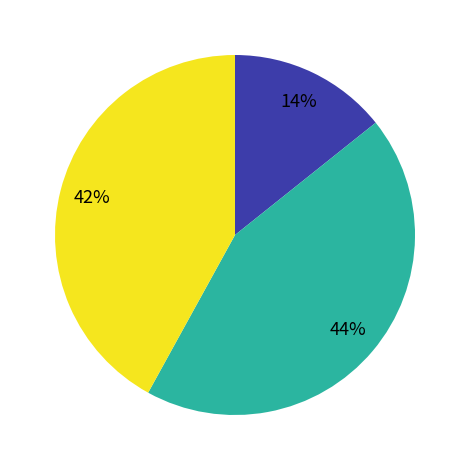

Does any single category account for the majority?

No